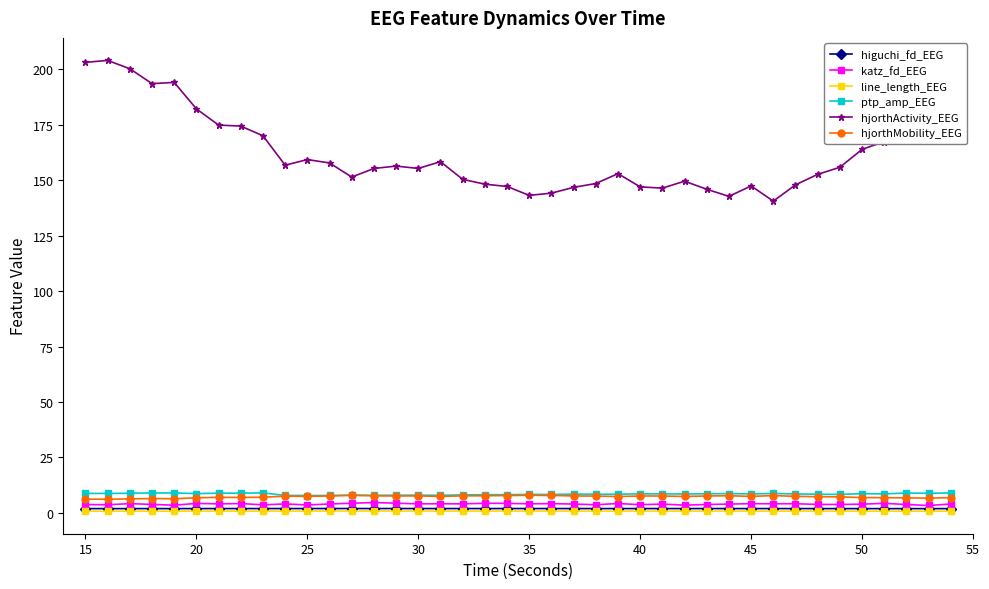

True or false: ptp_amp_EEG and hjorthActivity_EEG cross at least once.

False